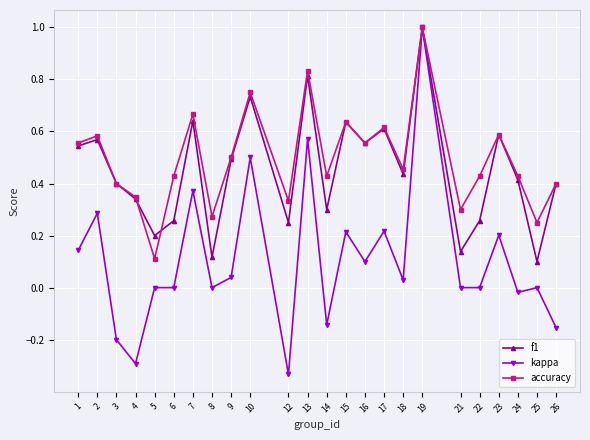

Which category has the lowest value across all series?

12